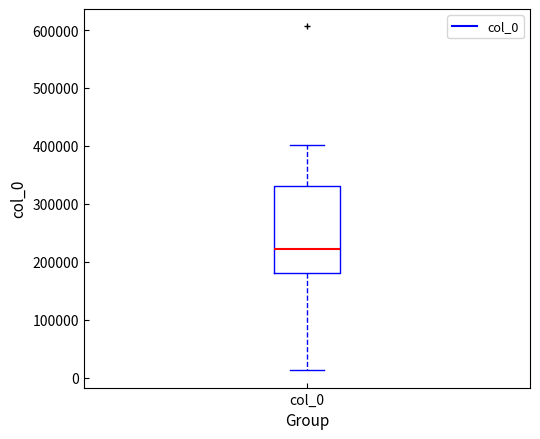

Where does the lower whisker of the box for col_0 end on the y-axis? The values are not printed on the chart, so give them approximately, as read against the axis.

10000